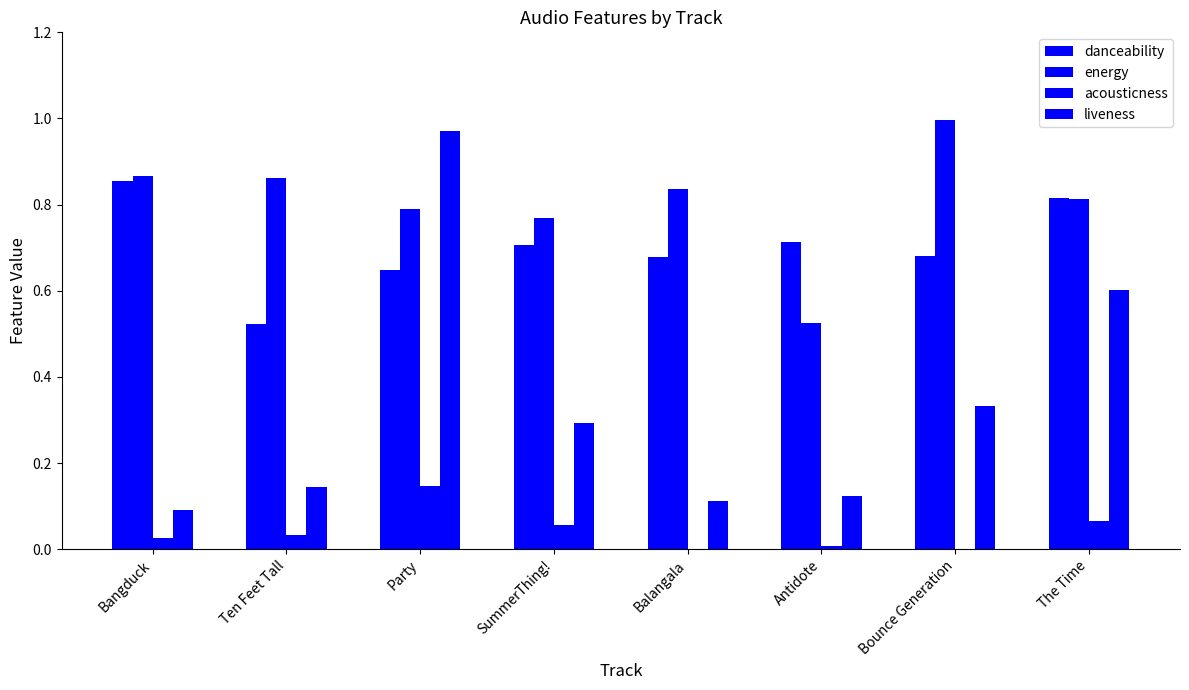

Is it true that danceability equals 0.7 at Antidote?

True